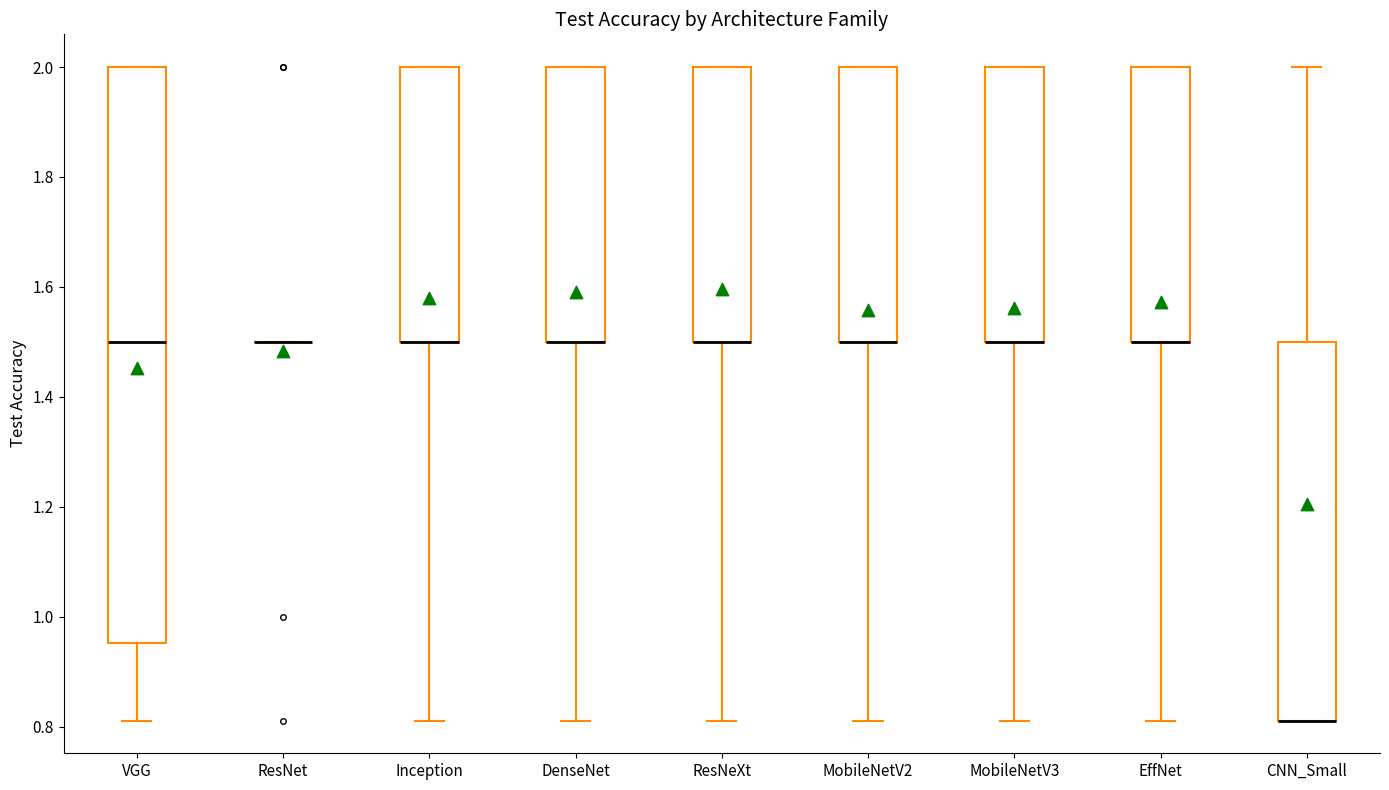

Where does the lower whisker of the box for MobileNetV2 end on the y-axis? The values are not printed on the chart, so give them approximately, as read against the axis.

0.82